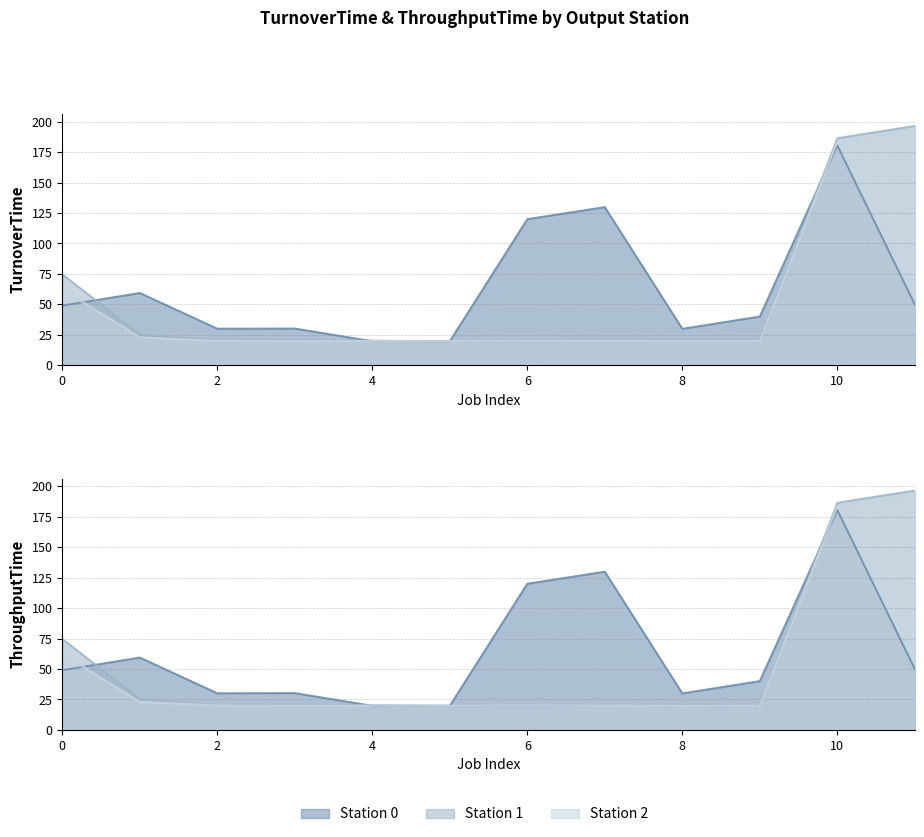

Is it true that TurnoverTime equals 34.5 at 13?

False